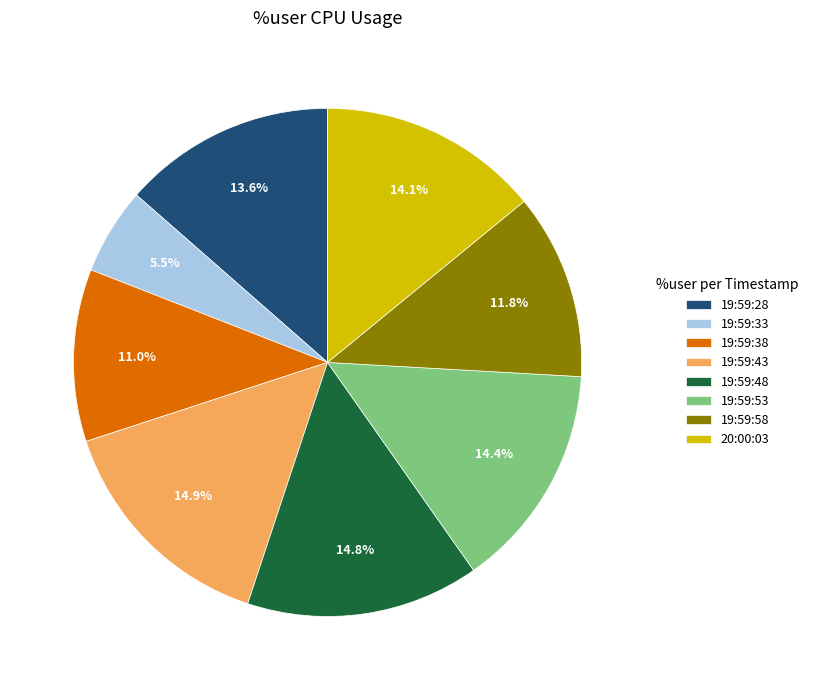

Approximately how many times larger is the value at 19:59:53 compared to 19:59:33?

2.6